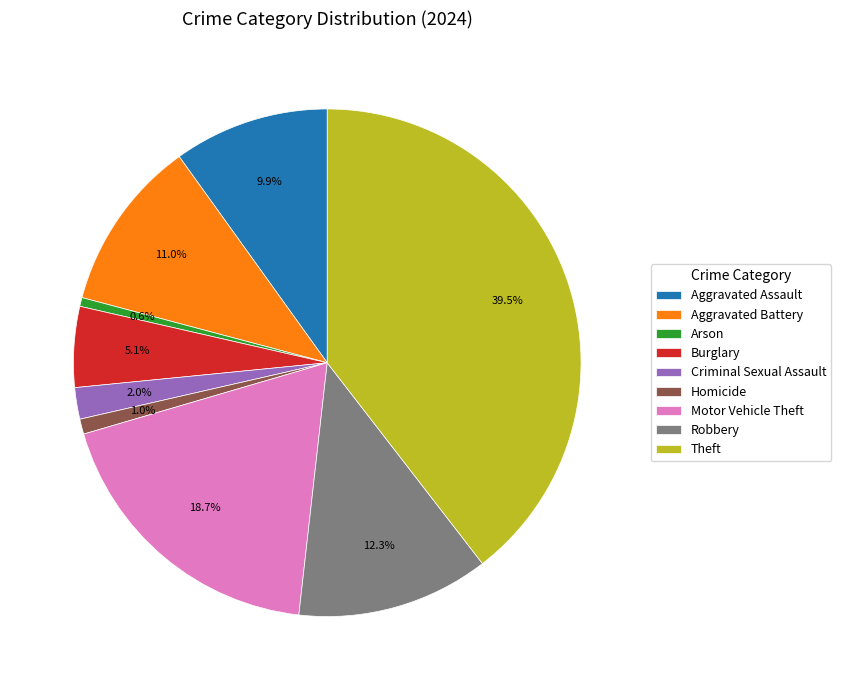

Which category has the biggest portion of the pie?

Theft